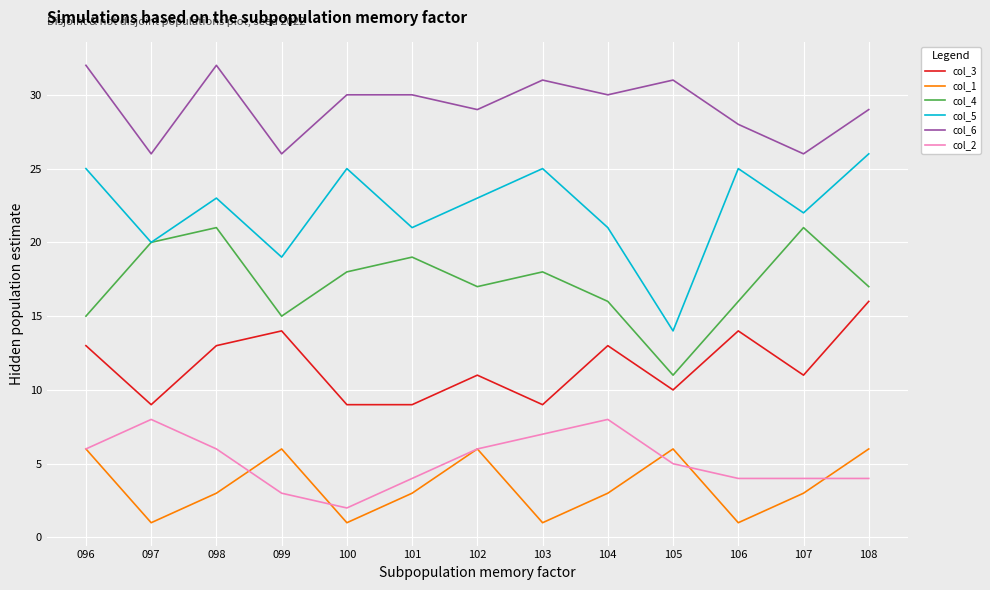

At how many categories does at least one series exceed 14?

13